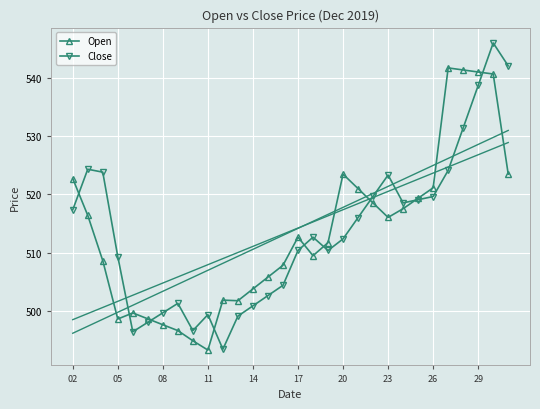

What is the highest value of the Close series?

545.9